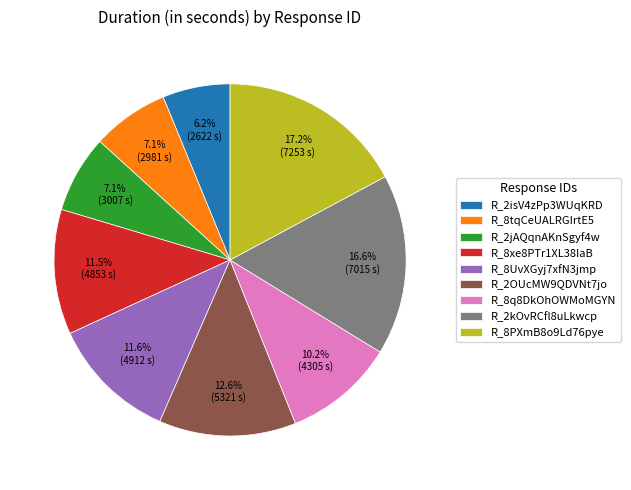

How many slices are in this pie chart?

9